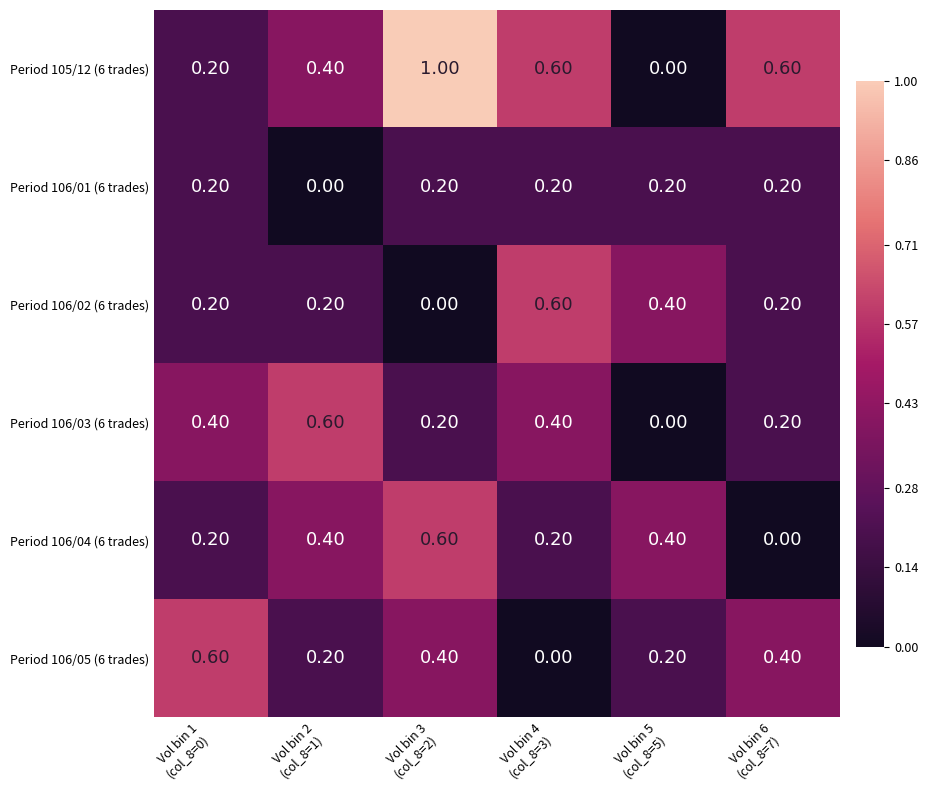

Which series has the largest total across all categories?

Period 105/12 (6 trades)